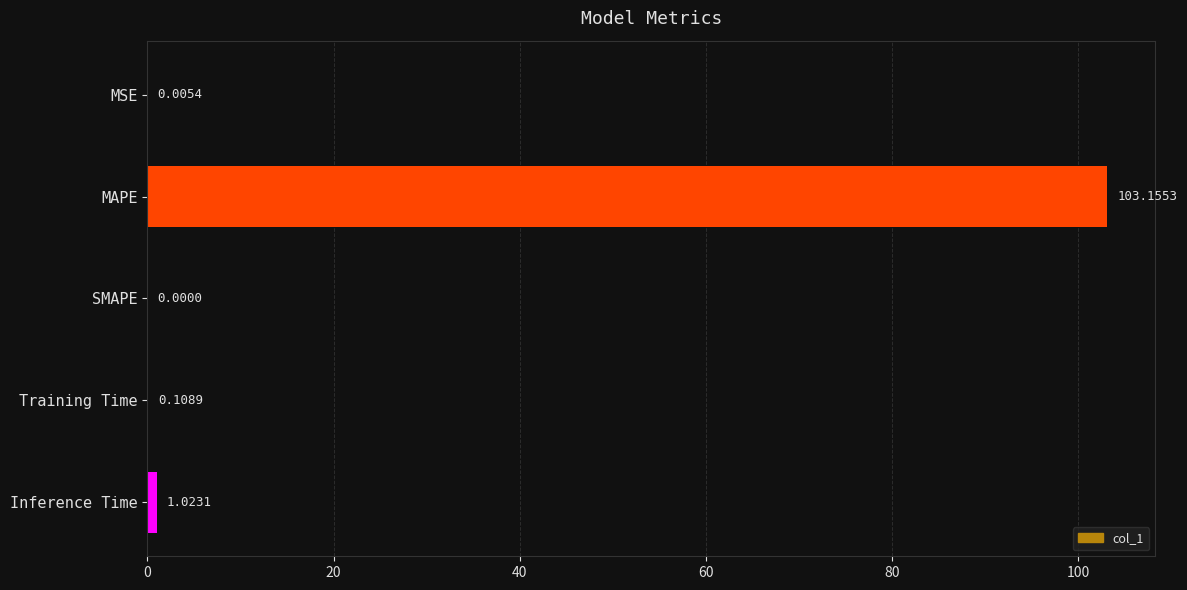

What is the change in value from MSE to Inference Time?

+1.0